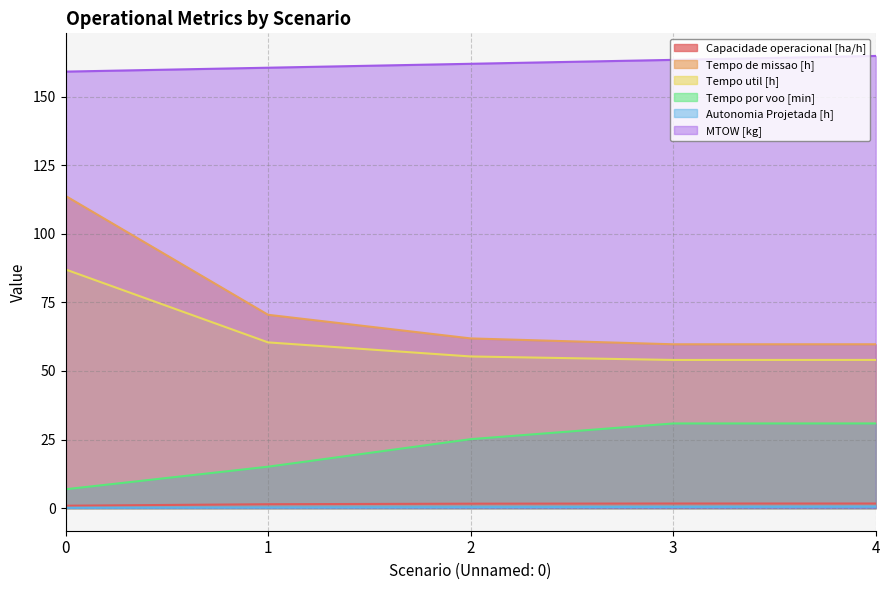

What is the spread (max minus min) of values at 1?

160.3